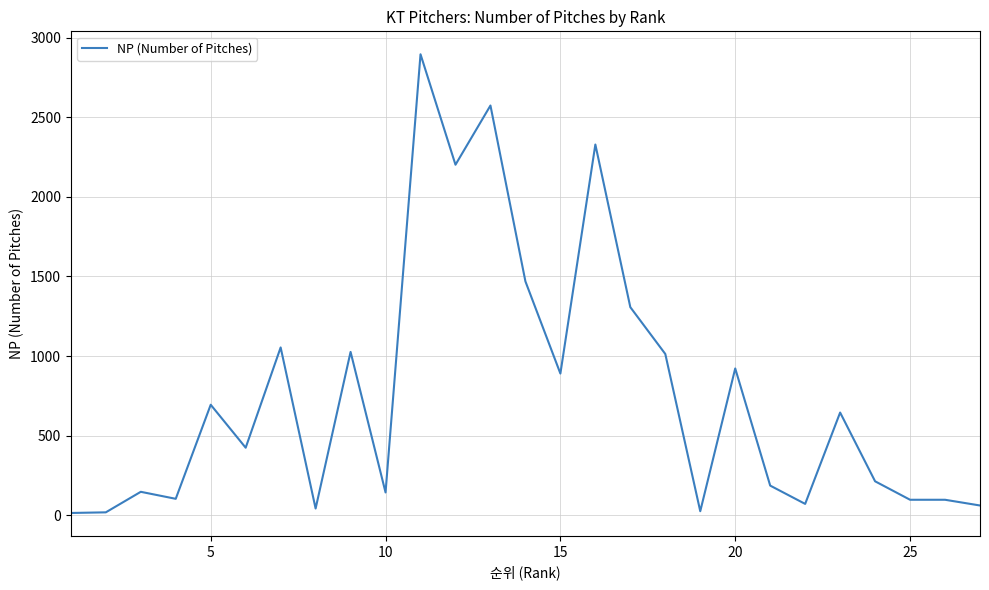

What is the greatest value displayed?

2896